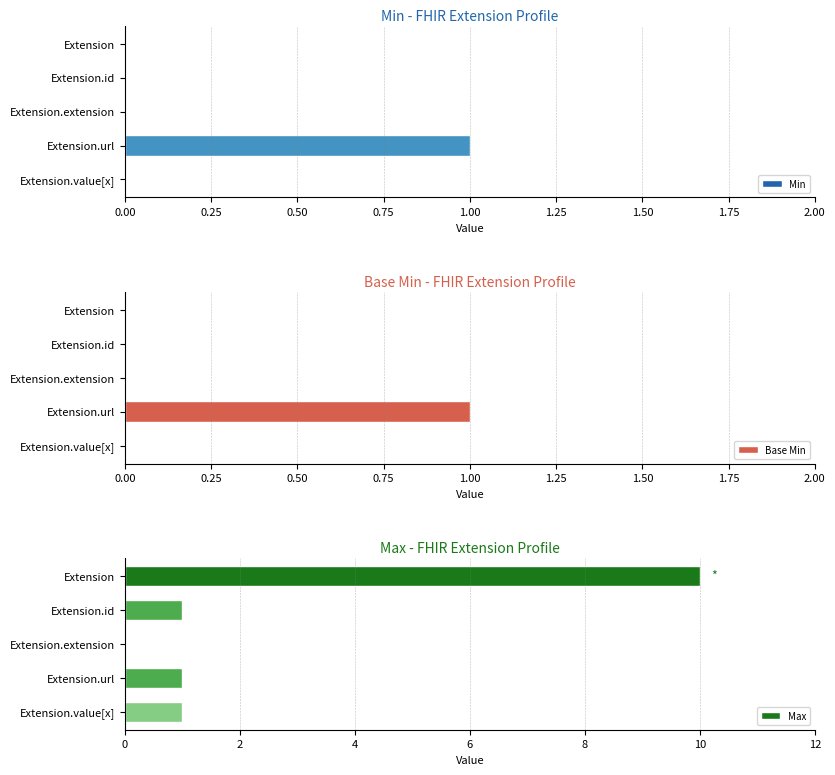

What are all the series names shown in the legend?

Min, Base Min, Max